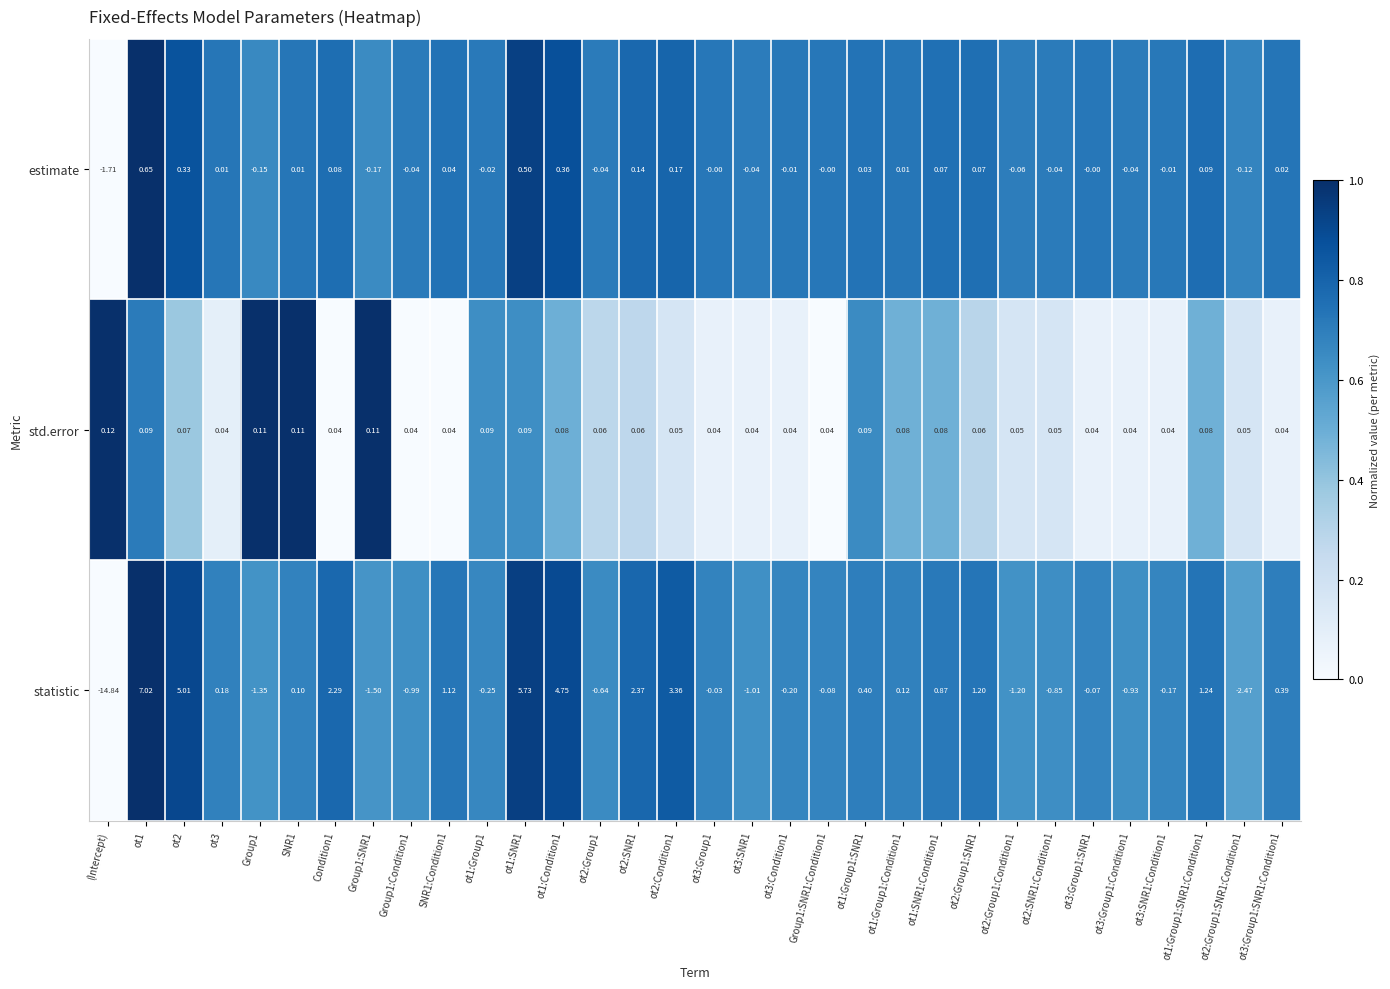

Which series has the largest total across all categories?

statistic